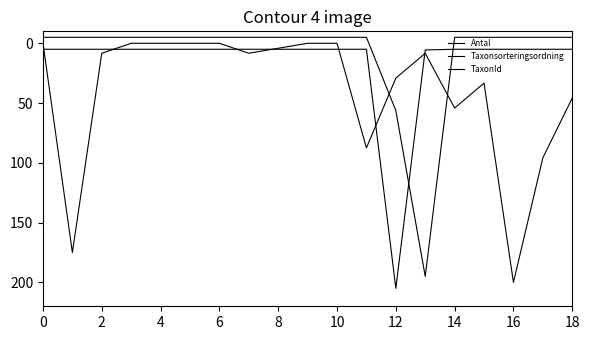

Which category has the highest value across all series?

12